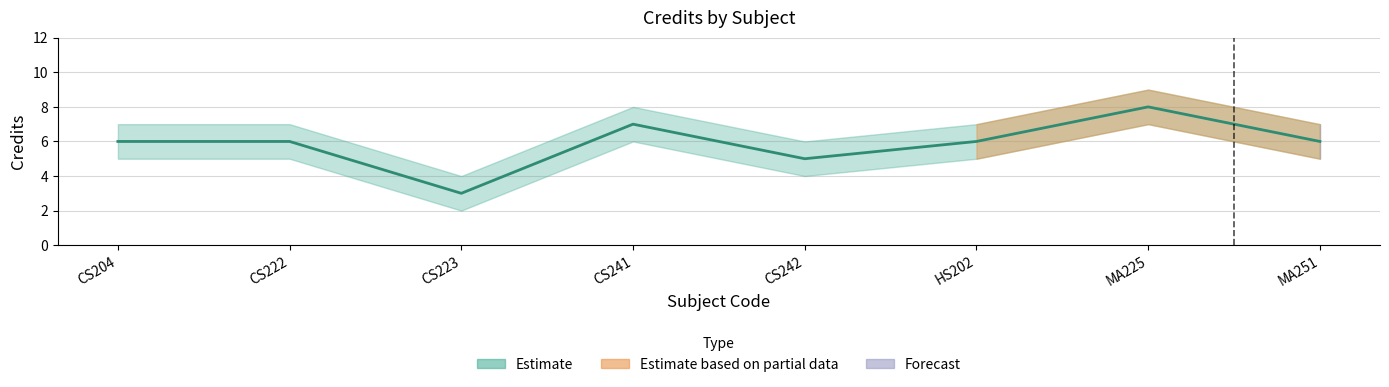

True or false: the data shows 6 at CS204.

True